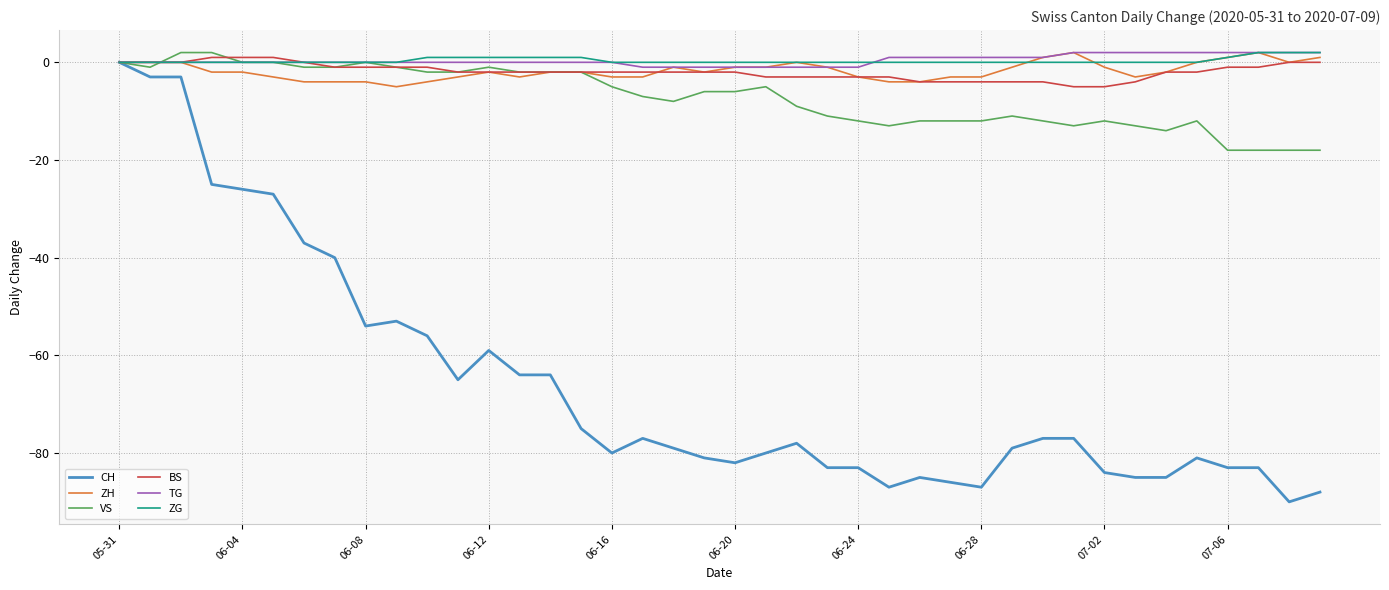

Which series has the widest spread of values?

CH